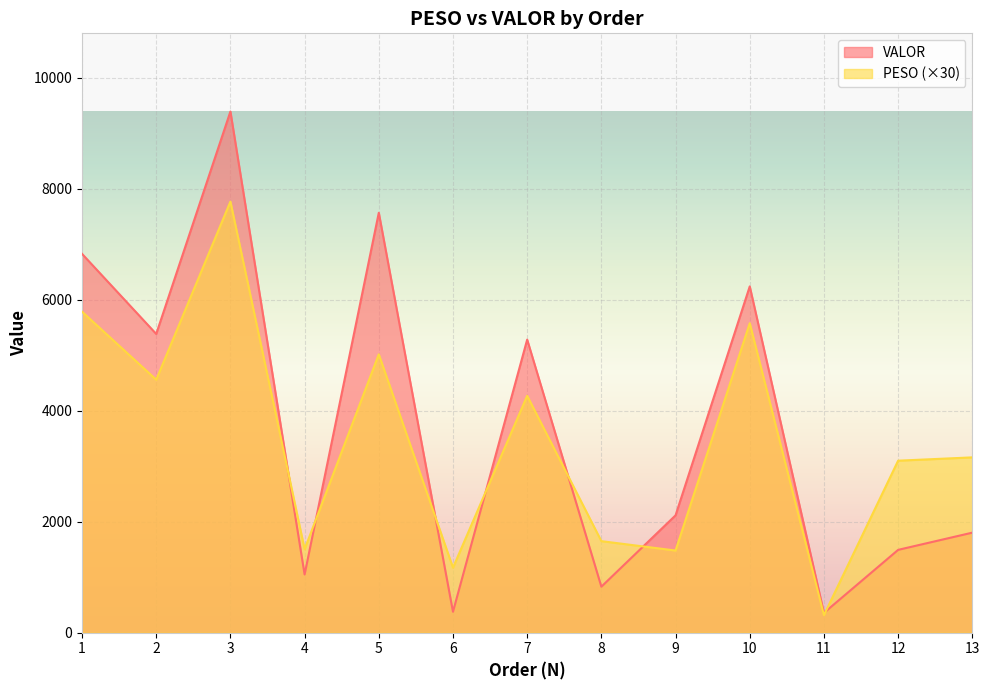

The value of PESO at 7 is 7236.8. True or false?

False